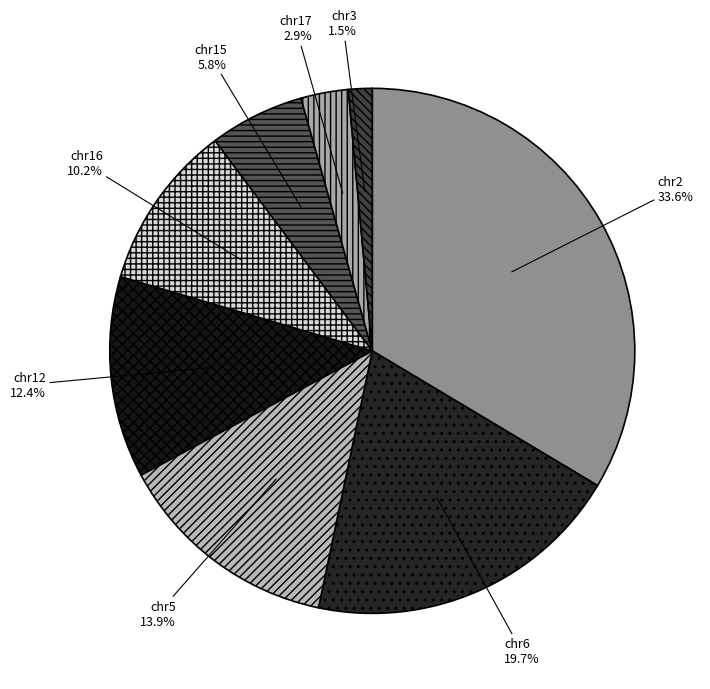

How much of the chart is everything except chr12?

87.6%